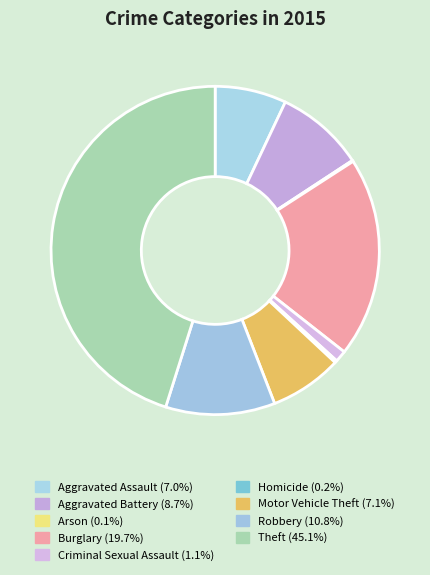

What is the largest slice in the pie chart?

Theft